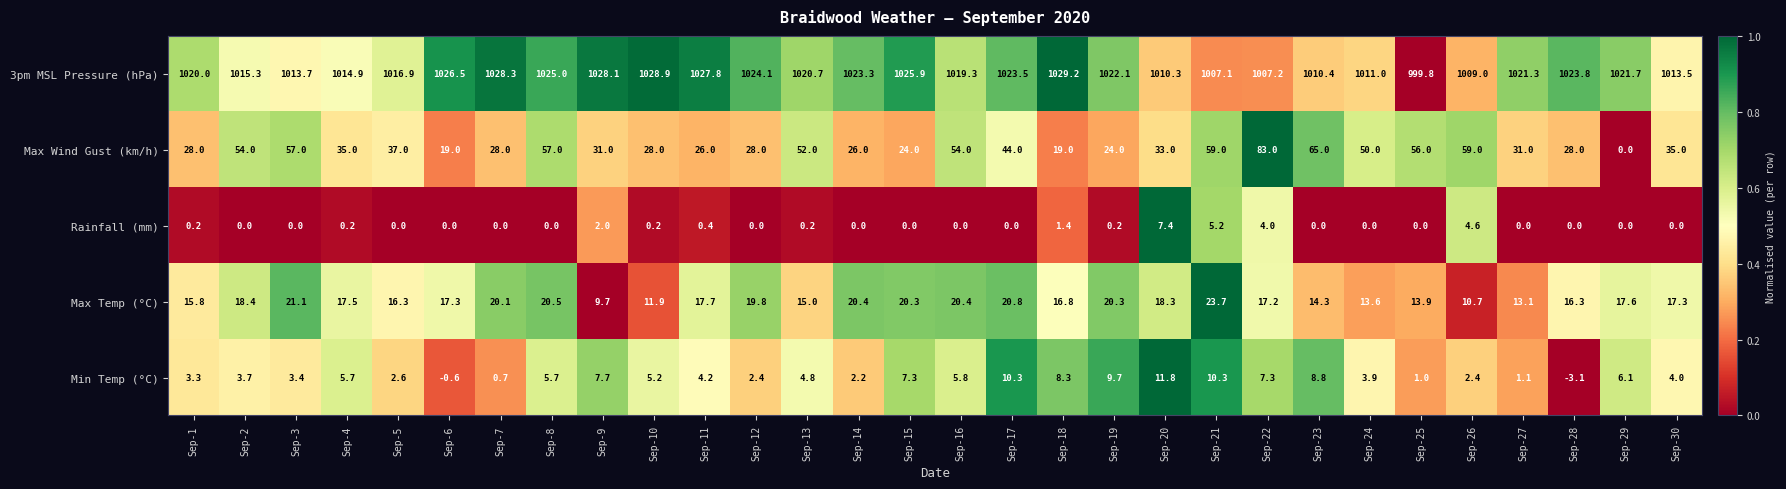

The value of Max Temp (°C) at Sep-18 is 23.7. True or false?

False